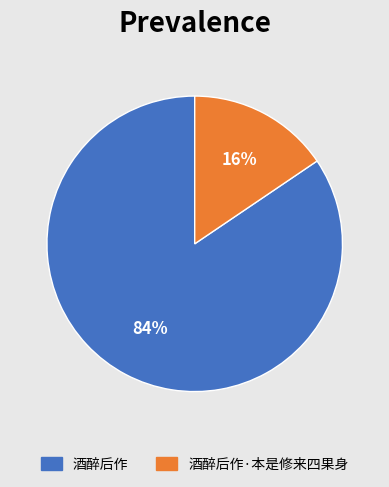

To the nearest percent, what is the average slice percentage?

50%